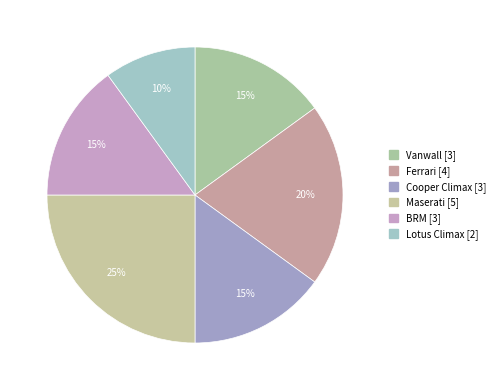

Count the number of slices in the pie.

6